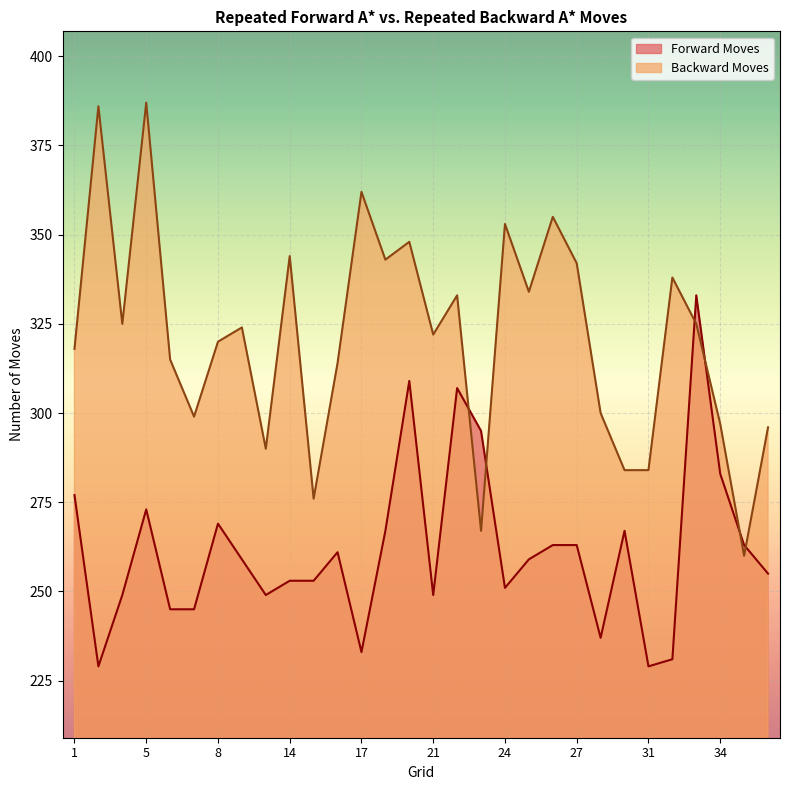

At which category is the sum across all series the highest?

5